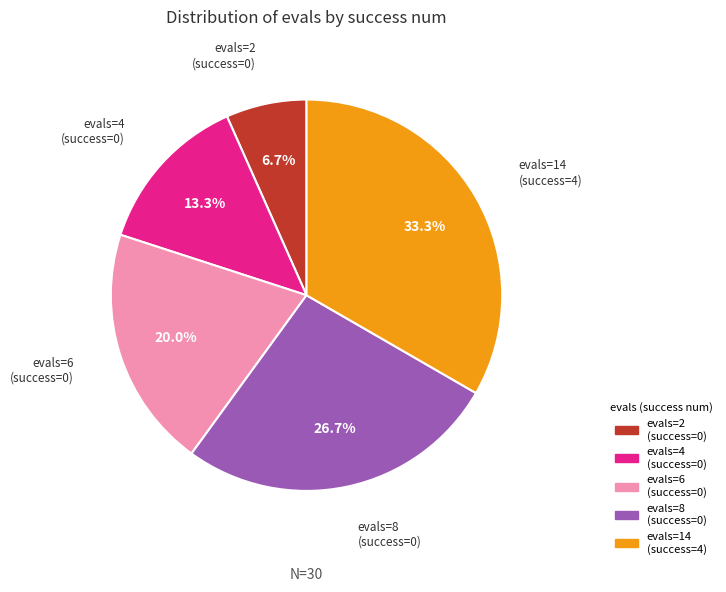

Does any single category account for the majority?

No